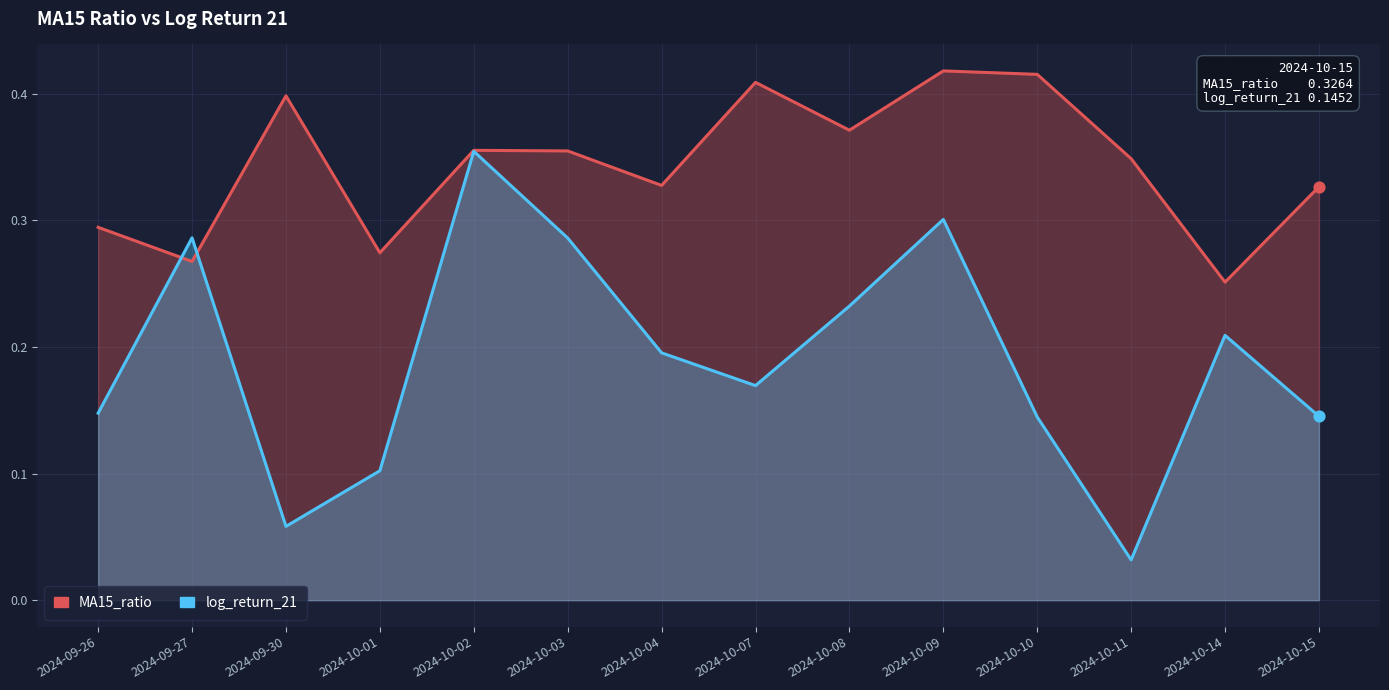

At how many categories does at least one series exceed 0?

14